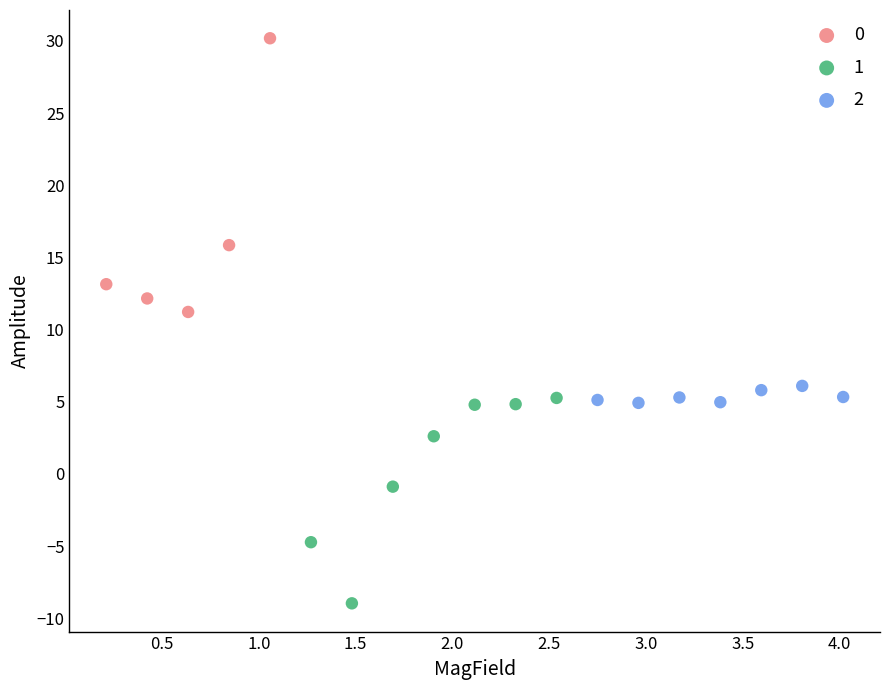

Which series has the largest Y range (max minus min)?

0